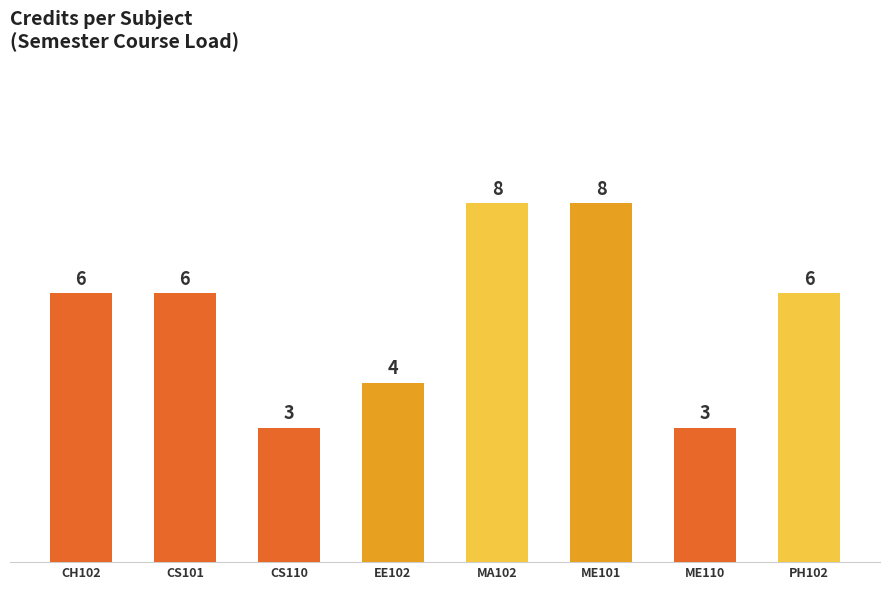

Reading left to right, extract all data points from this chart.

6	6	3	4	8	8	3	6